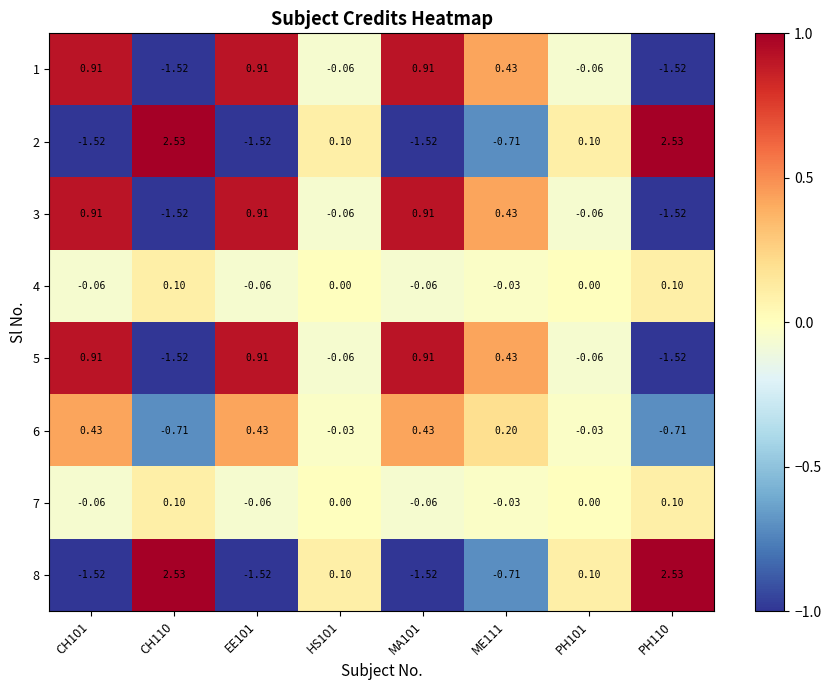

Is the value of 6 at PH110 greater than the value of 7 at ME111?

No